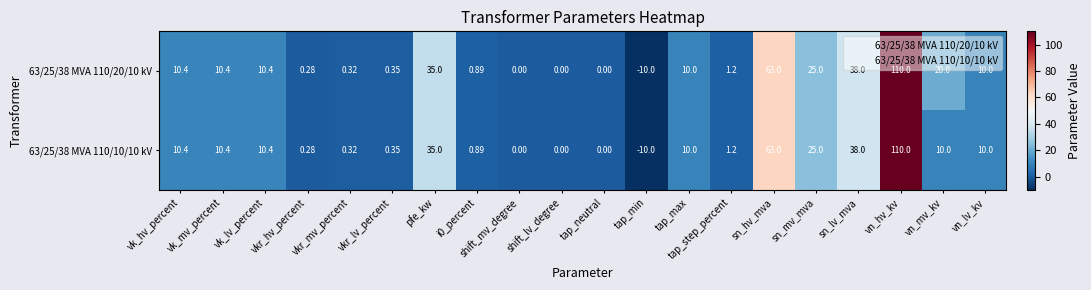

At which category is the sum across all series the highest?

vn_hv_kv